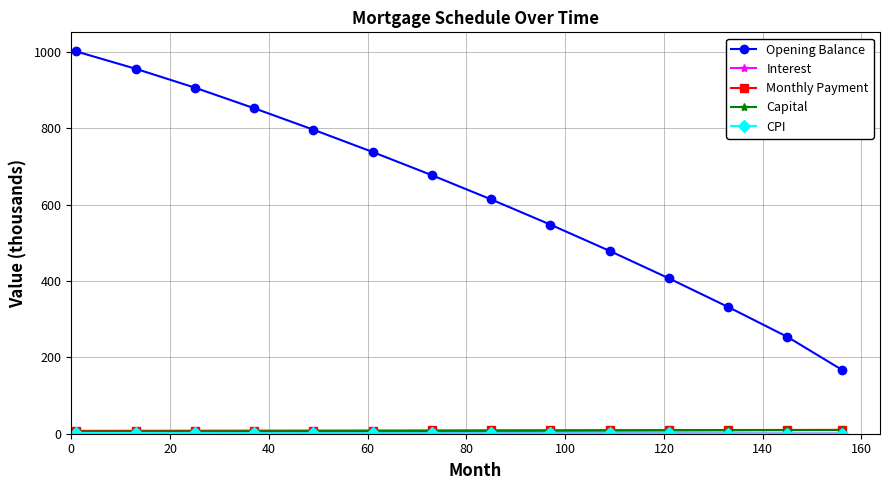

What is the maximum value shown in the chart?

1001.8